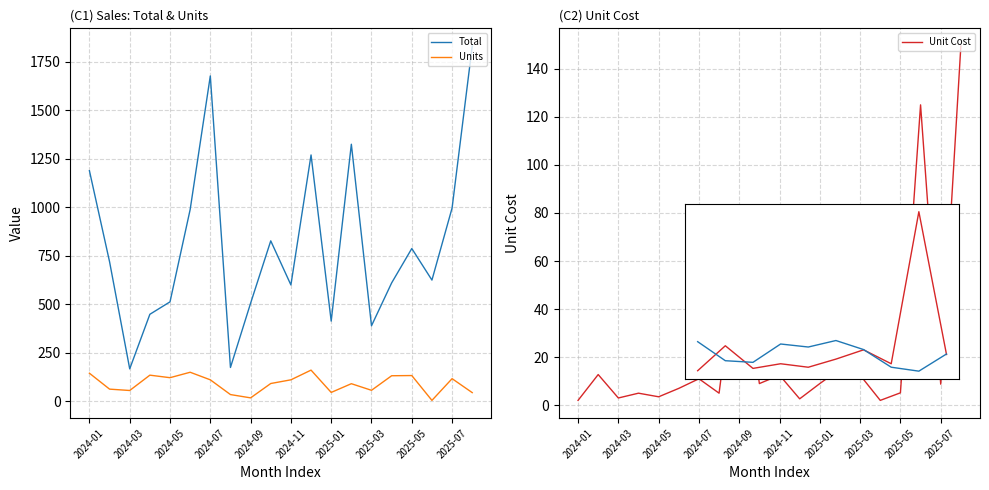

Read the Units value at 17.

5.0